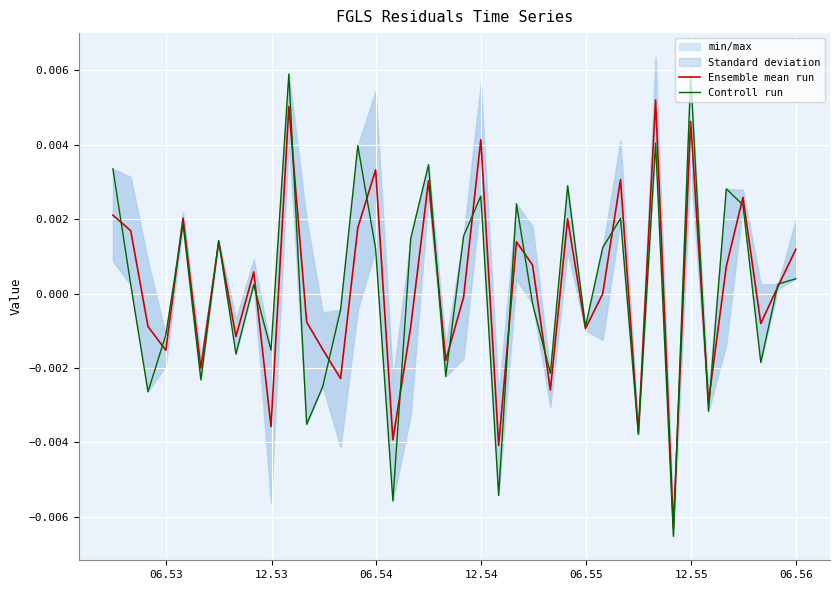

Is the value of Controll run at 9 greater than the value of Ensemble mean run at 36?

No